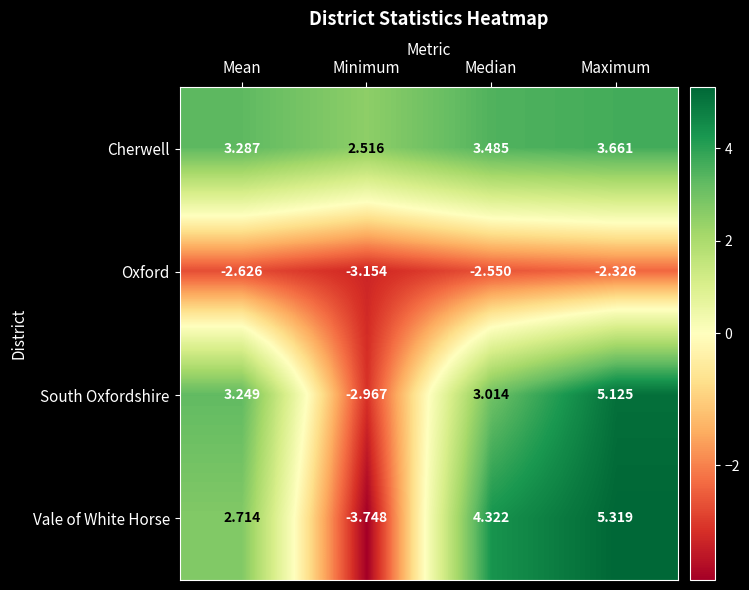

What is the difference between the maximum and second lowest values in the Vale of White Horse series?

2.6